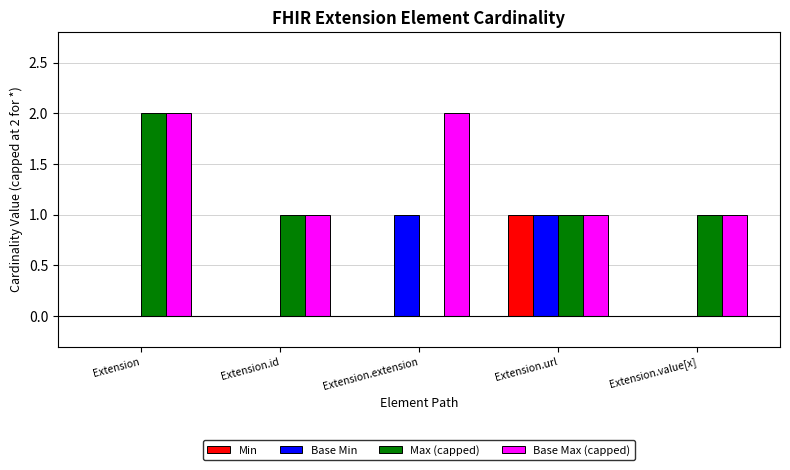

Which series has the widest spread of values?

Max (capped)